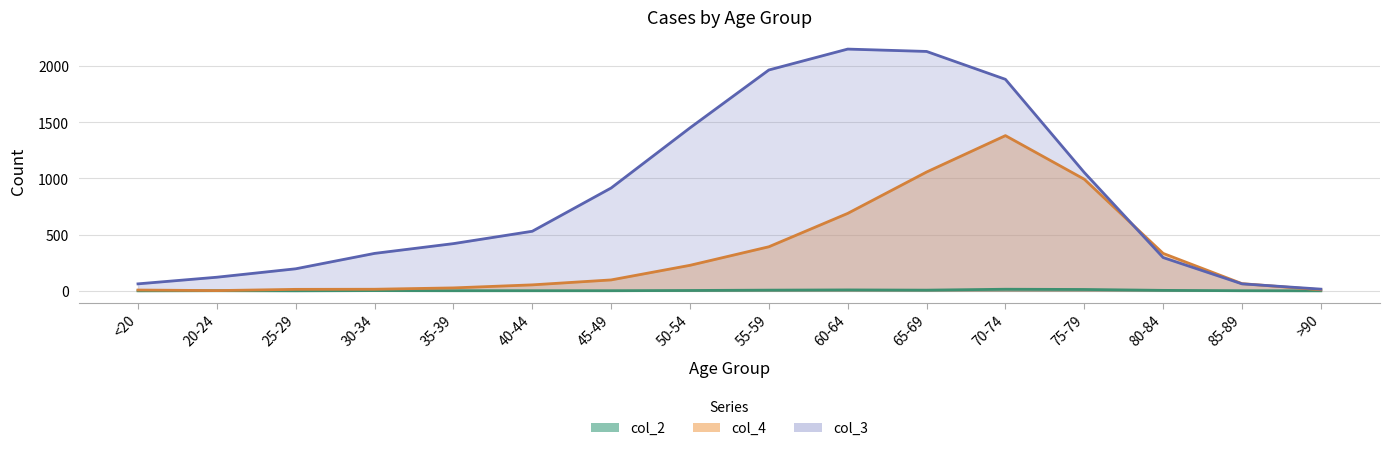

Does the chart have visible grid lines?

Yes